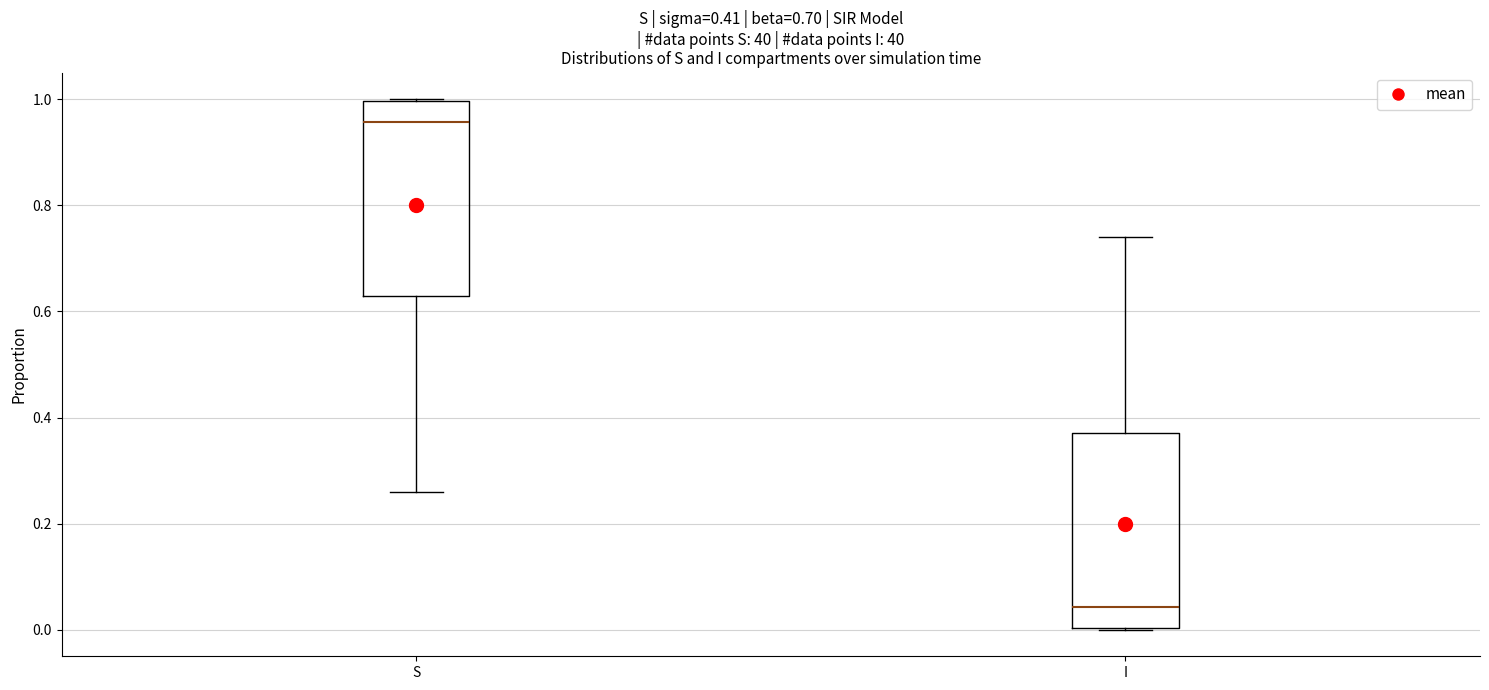

Which box's median line is the lowest?

I